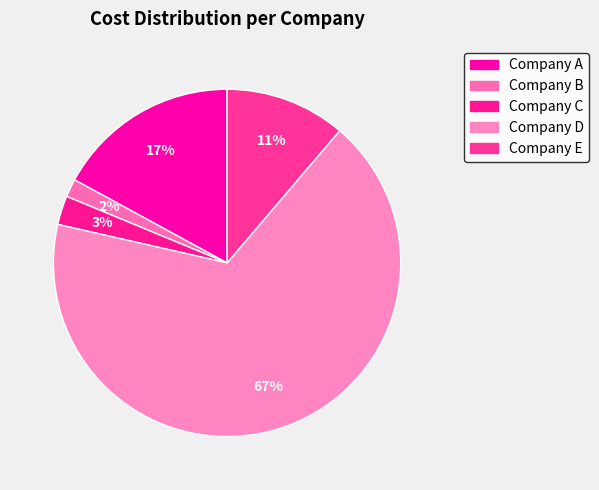

Count the number of slices in the pie.

5